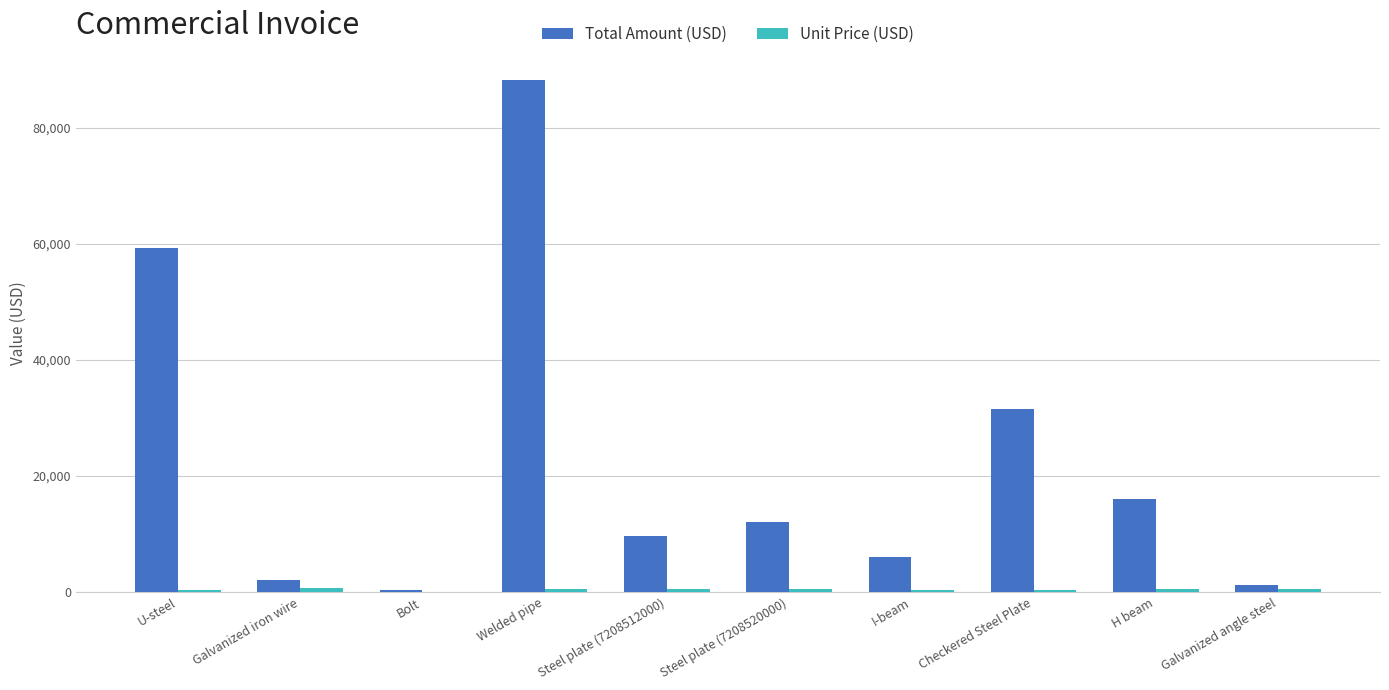

At which category does the chart reach its peak across all series?

Welded pipe